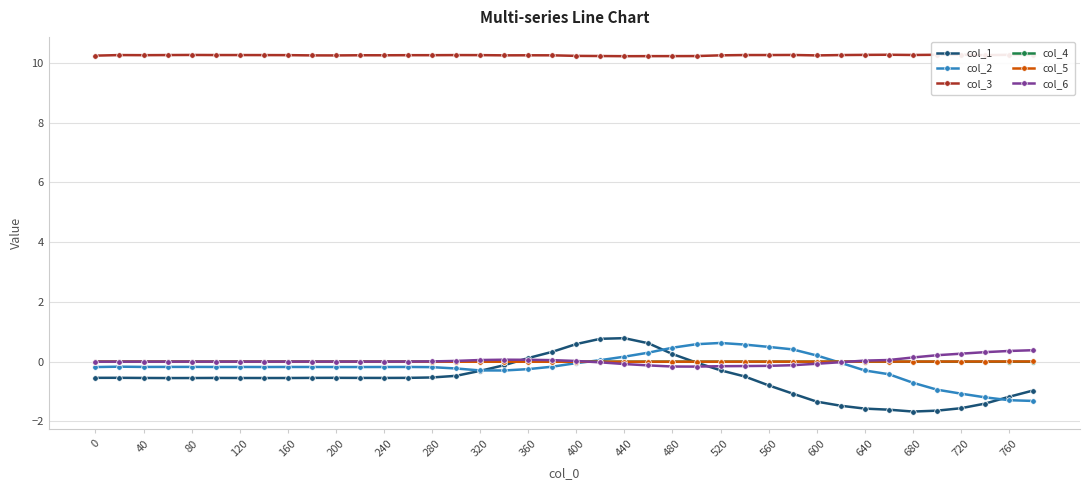

True or false: col_1 has more than 2 points higher than both neighbors.

True